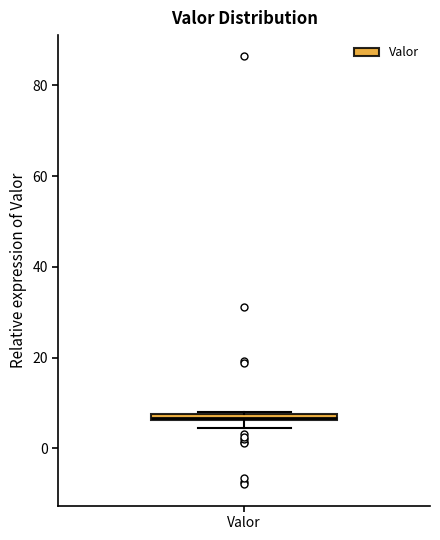

Where is the lower edge of the box for Valor on the y-axis? The values are not printed on the chart, so give them approximately, as read against the axis.

6